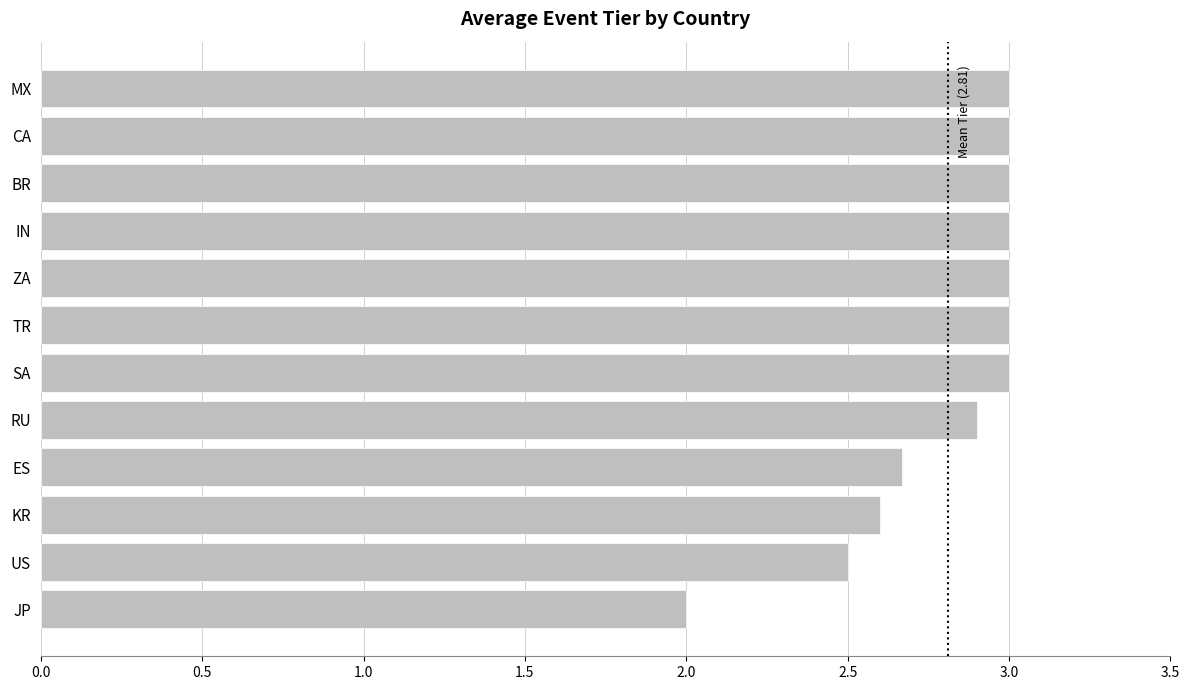

What is the difference between the second highest and minimum values?

1.0